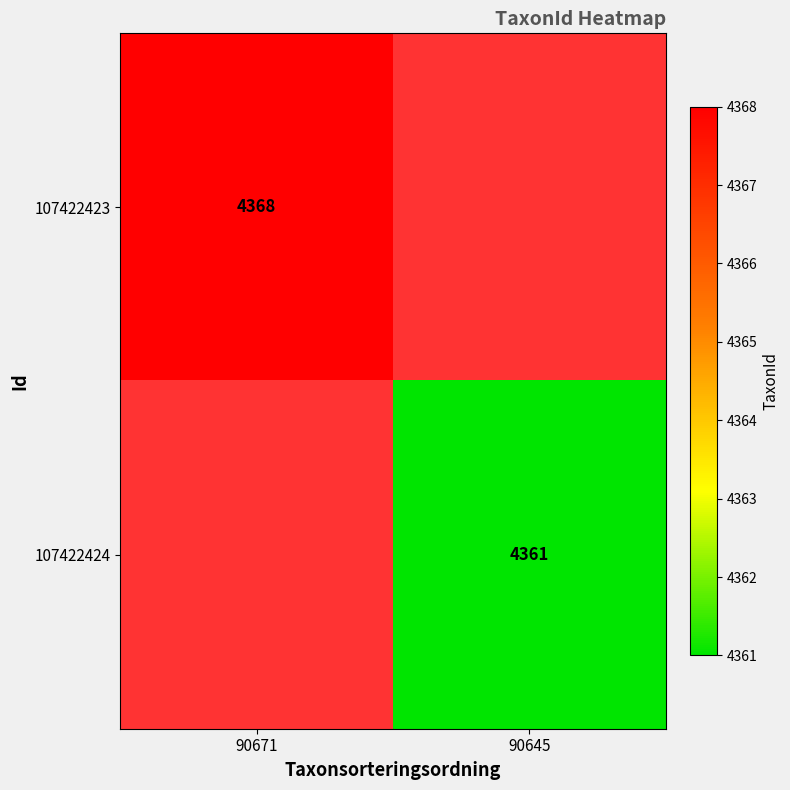

True or false: 107422424 has a value of 6381 at 90645.

False